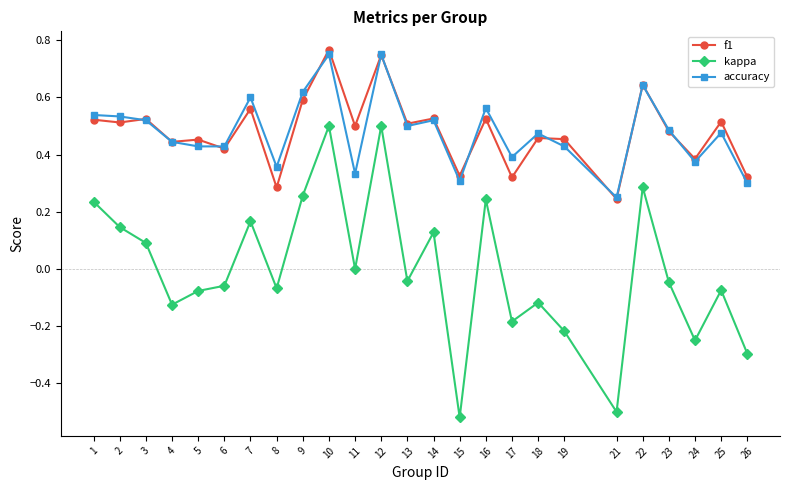

The value of accuracy at 12 is 0.4. True or false?

False